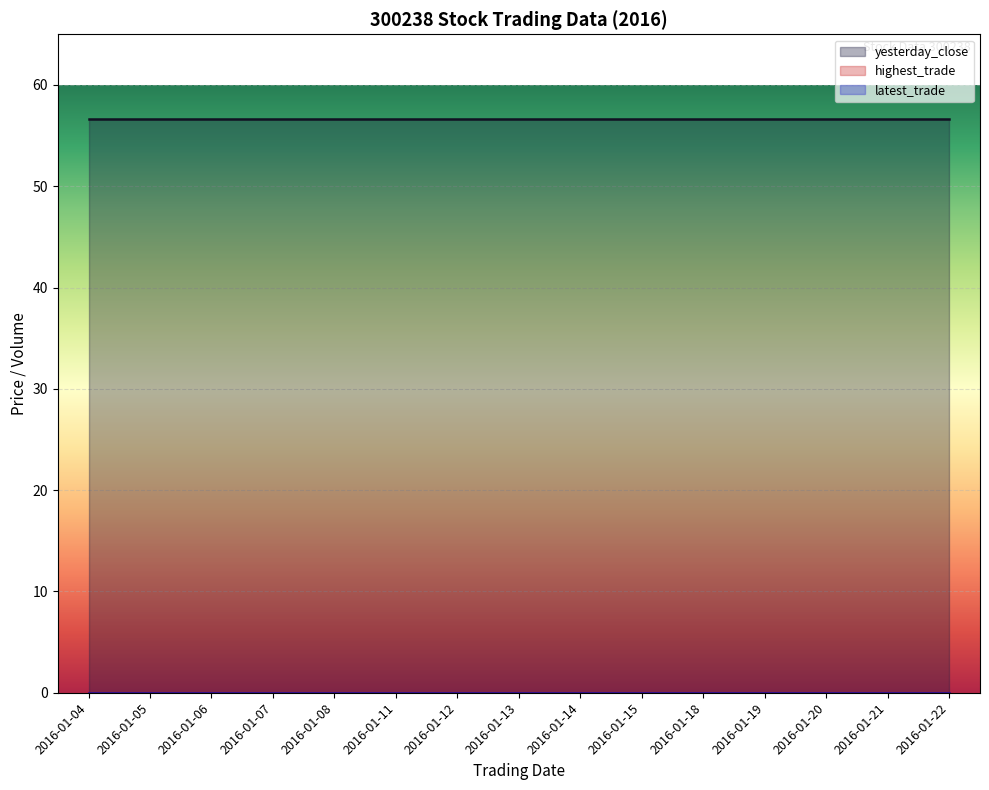

Which has a higher value, 2016-01-15 or 2016-01-08?

2016-01-15